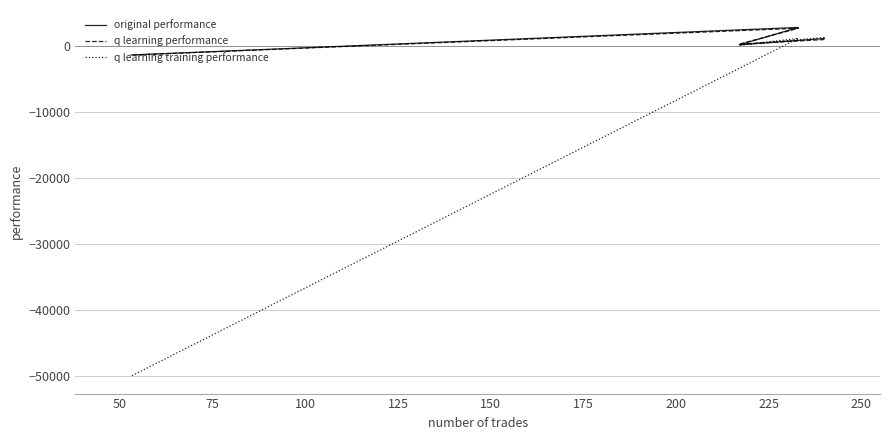

What is the difference between the second highest and second lowest values in the q learning performance series?

696.2